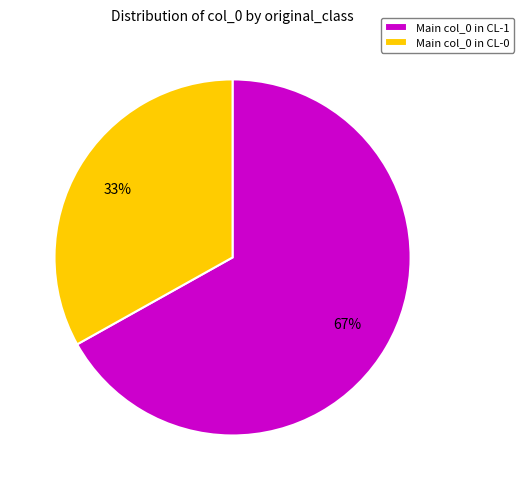

Is there any slice that represents more than half of the pie?

Yes